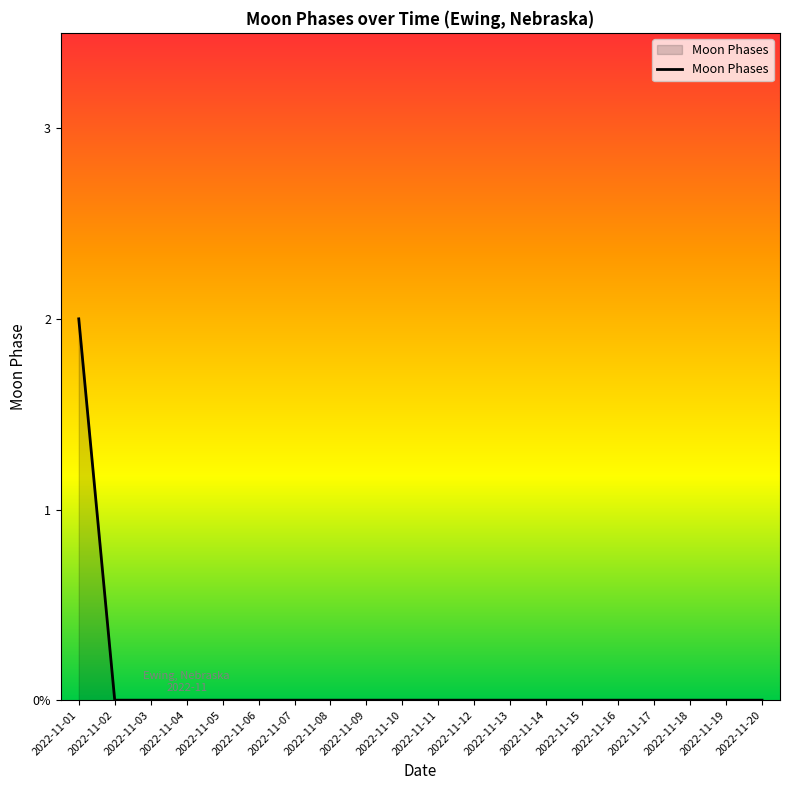

True or false: the data shows 1 at 2022-11-11.

False